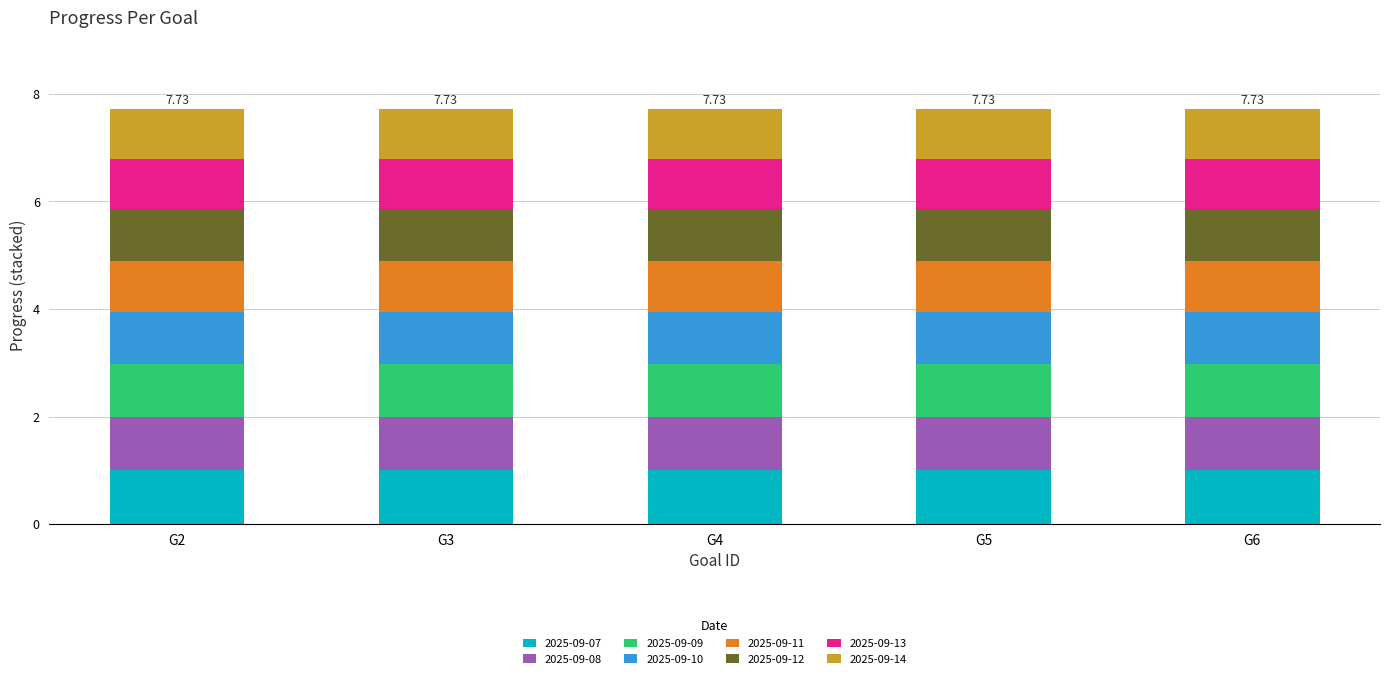

What is the total value across all series at G3?

7.7